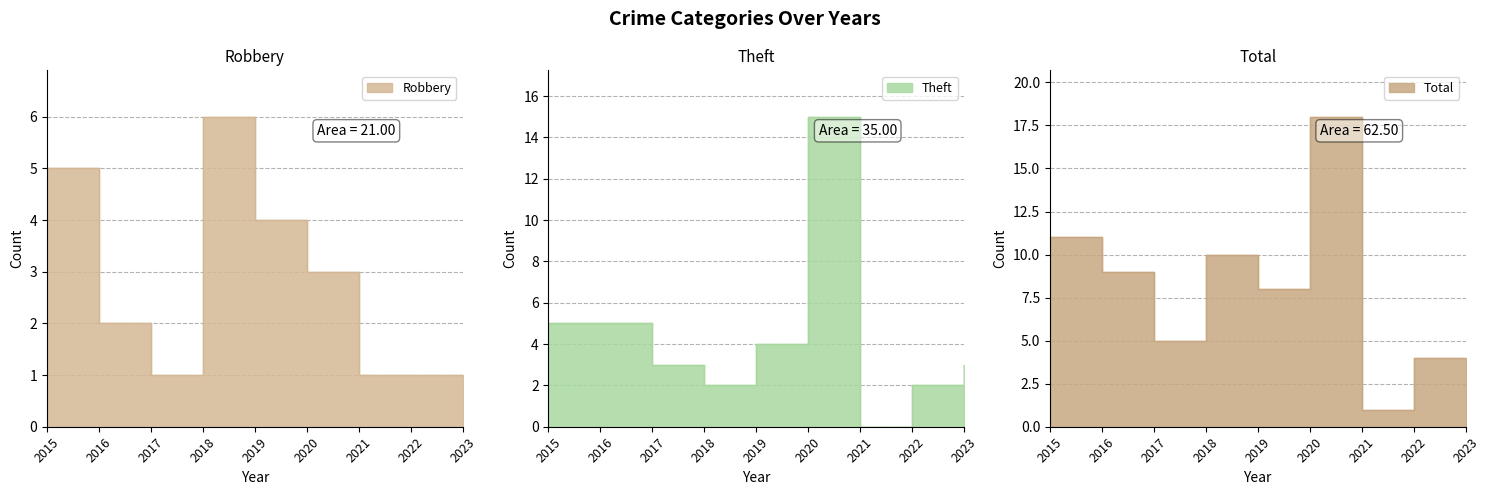

How many data points does each series have?

9